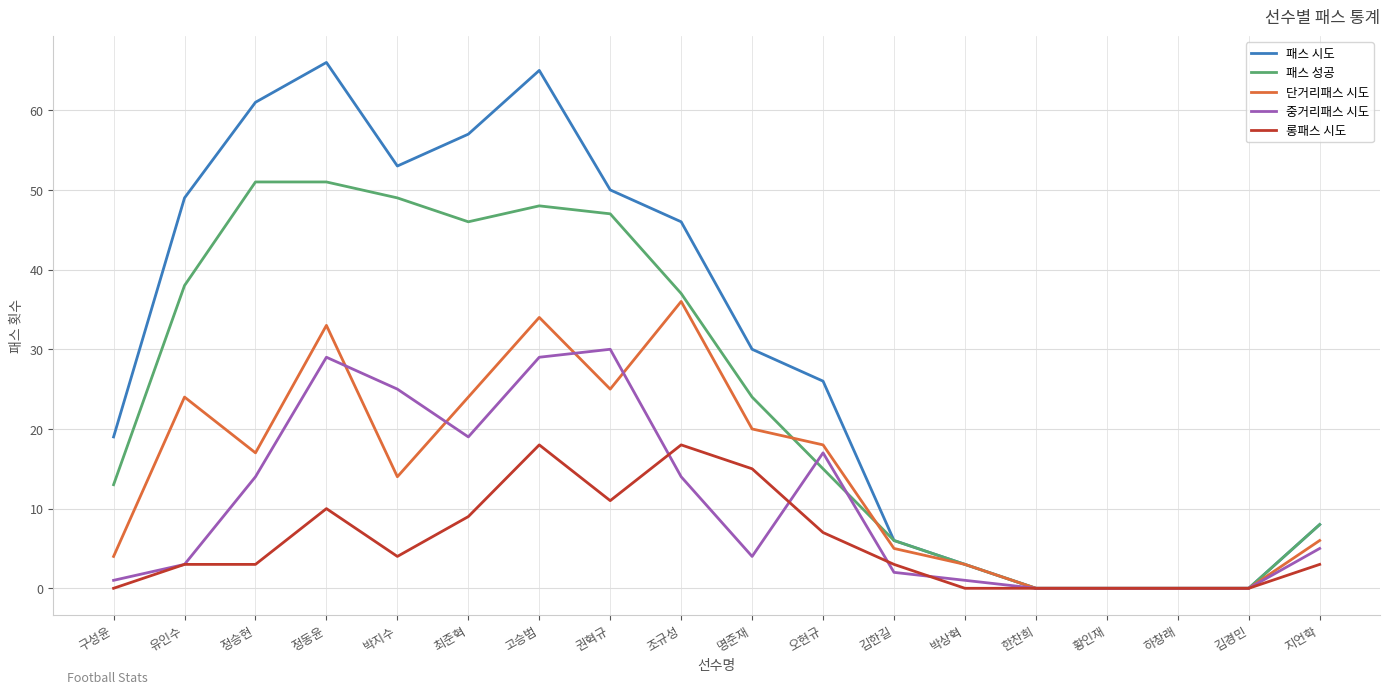

Read the 패스 성공 value at 고승범.

48